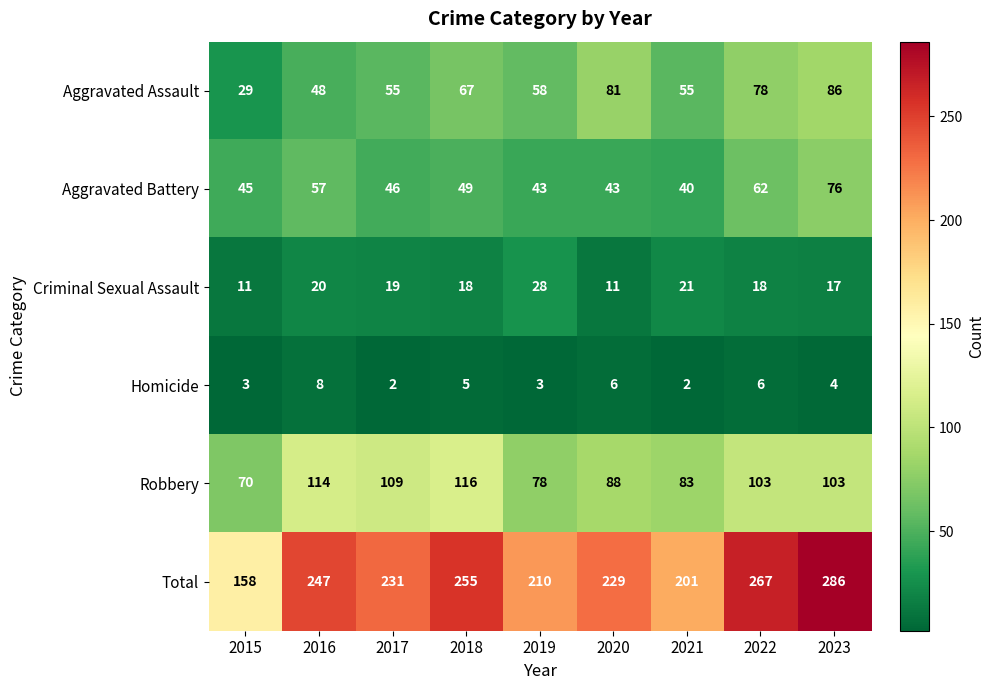

Rank the series at 2015 from highest to lowest value.

Total, Robbery, Aggravated Battery, Aggravated Assault, Criminal Sexual Assault, Homicide